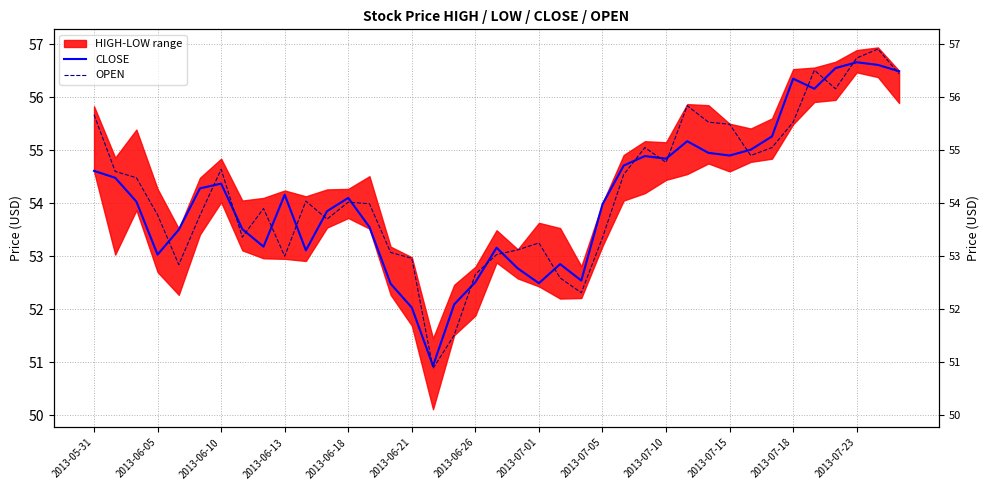

At 2013-06-18, list the series in order from largest to smallest.

CLOSE, OPEN